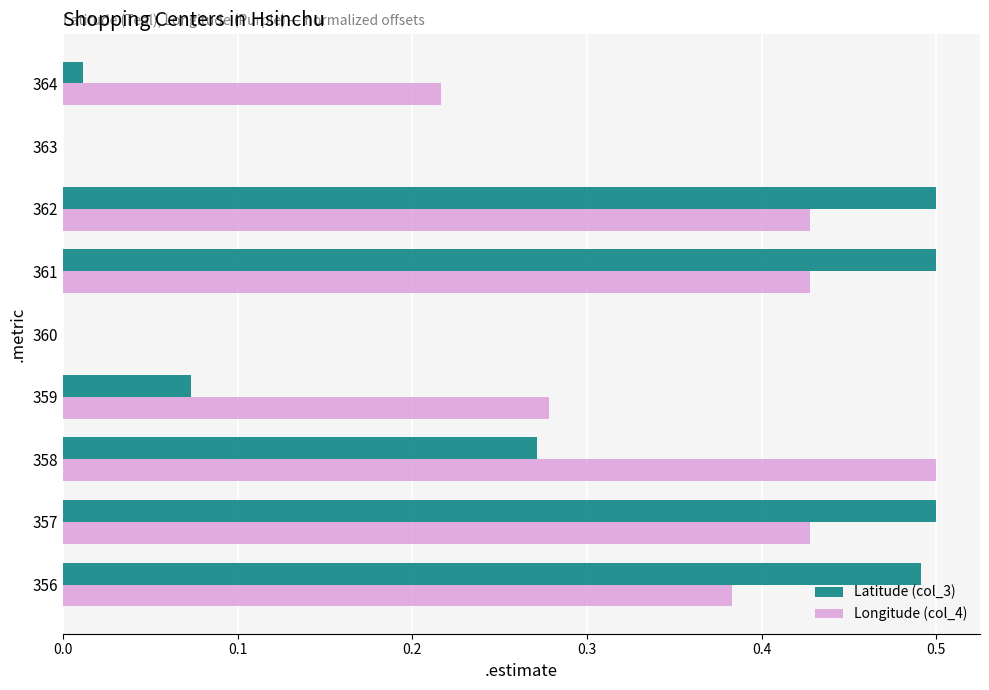

What is the sum of all Longitude (col_4) values?

2.7